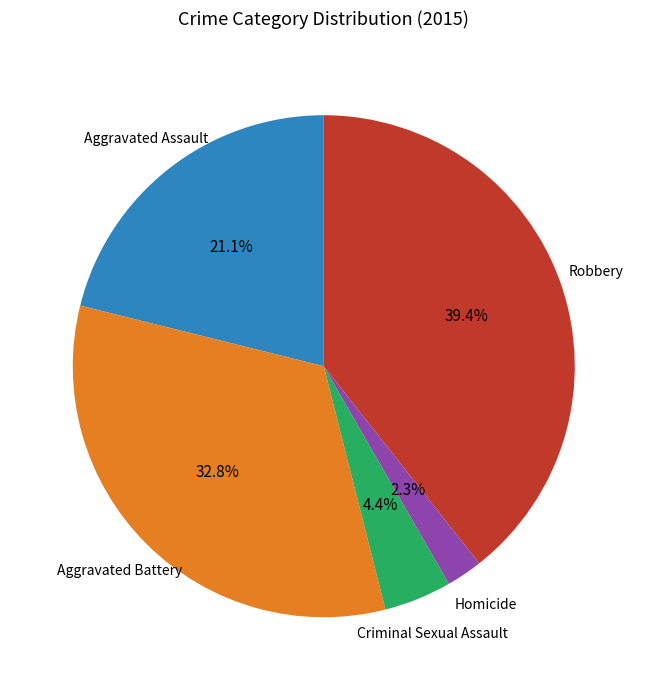

Is there any slice that represents more than half of the pie?

No